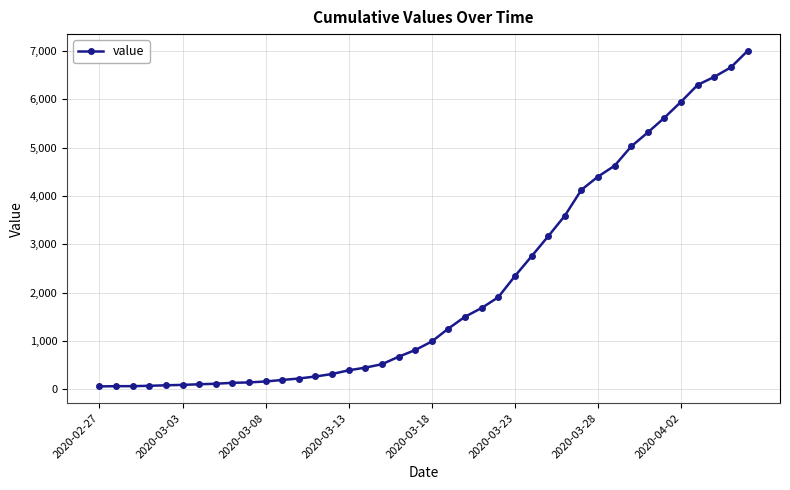

What is the sum of all values?

85740